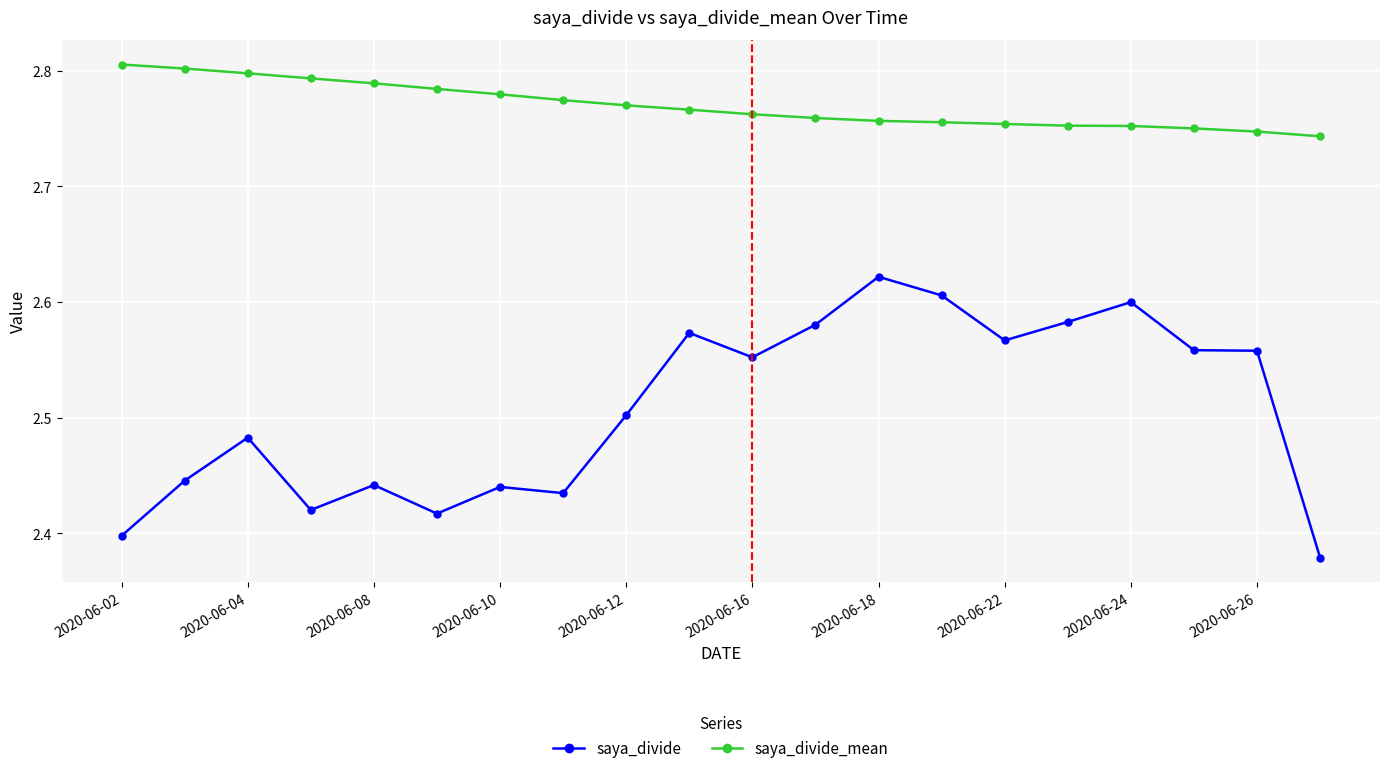

Which series has the largest range (max minus min)?

saya_divide